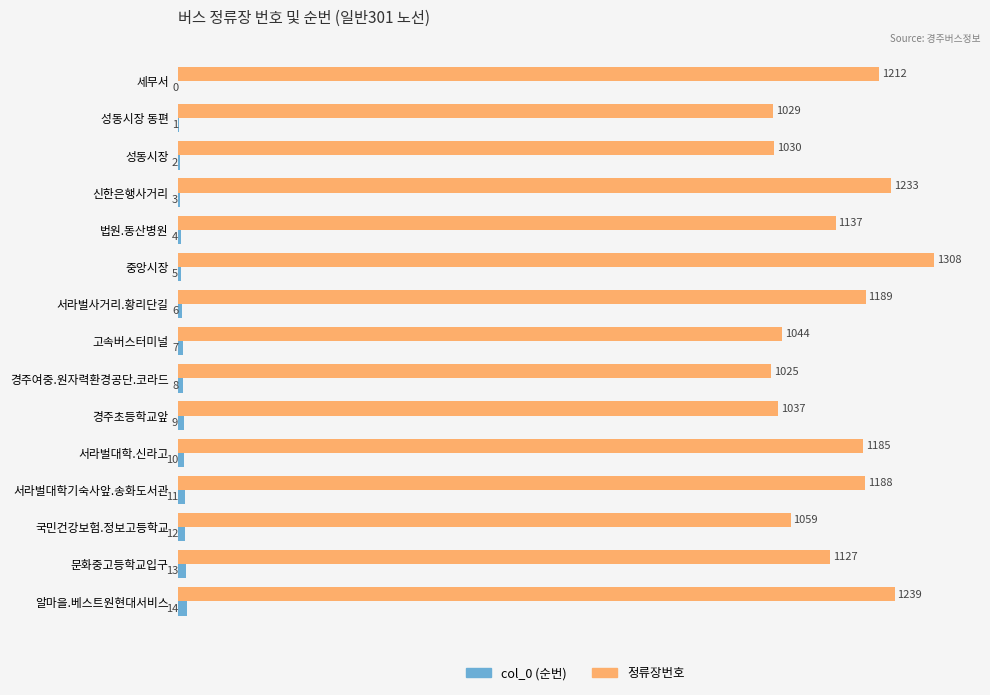

How many positive values does the col_0 (순번) series have?

14